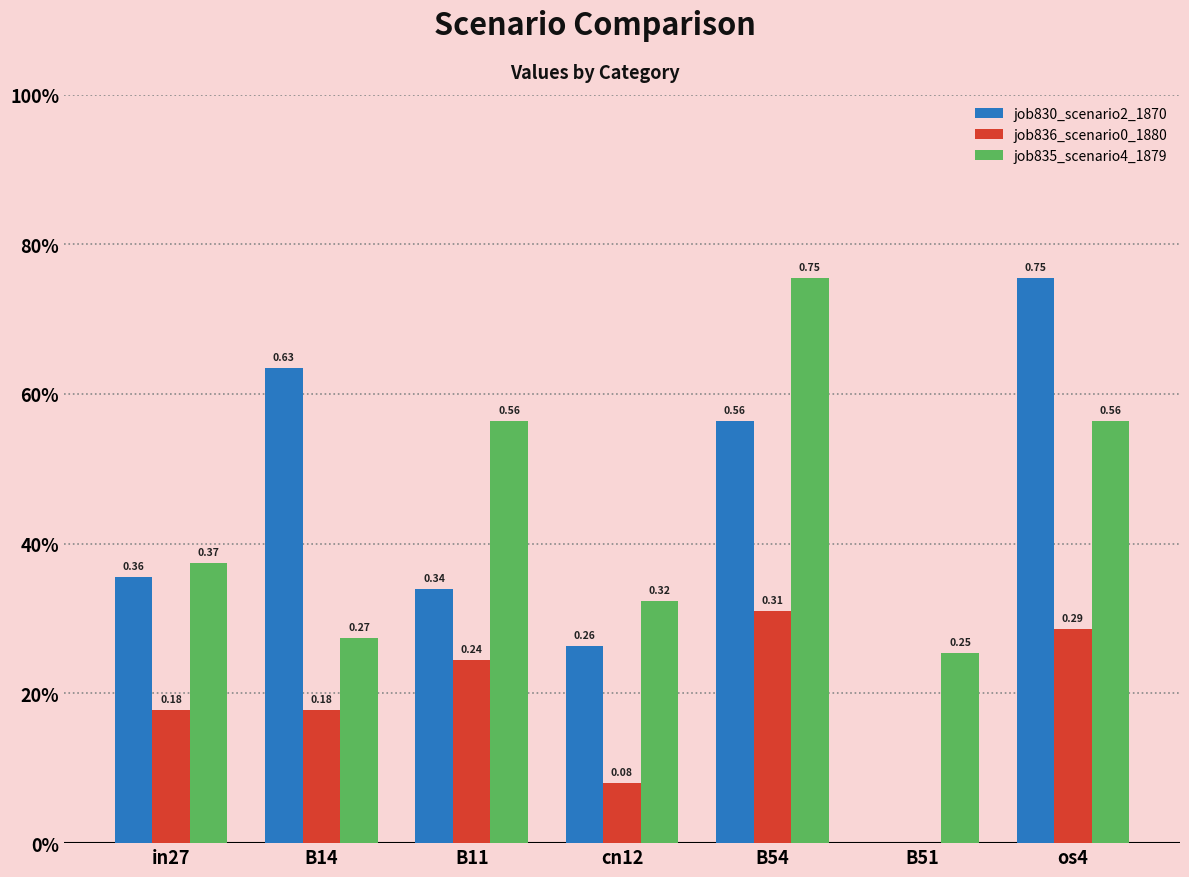

What is the total value across all series at B51?

0.3